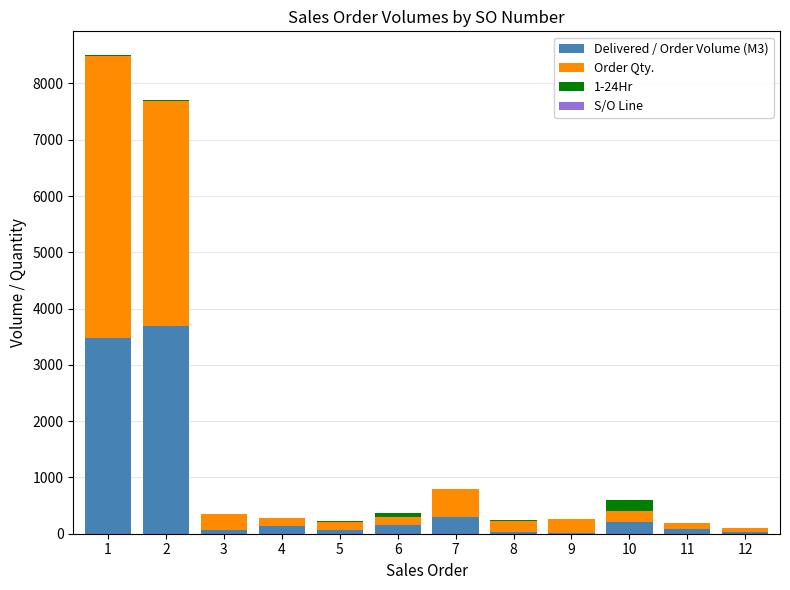

Is it true that 1-24Hr equals 70.4 at 10?

False